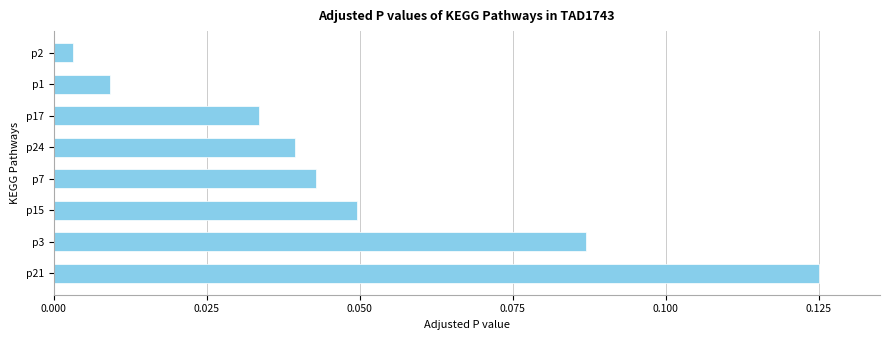

What is the sum of all values?

0.4